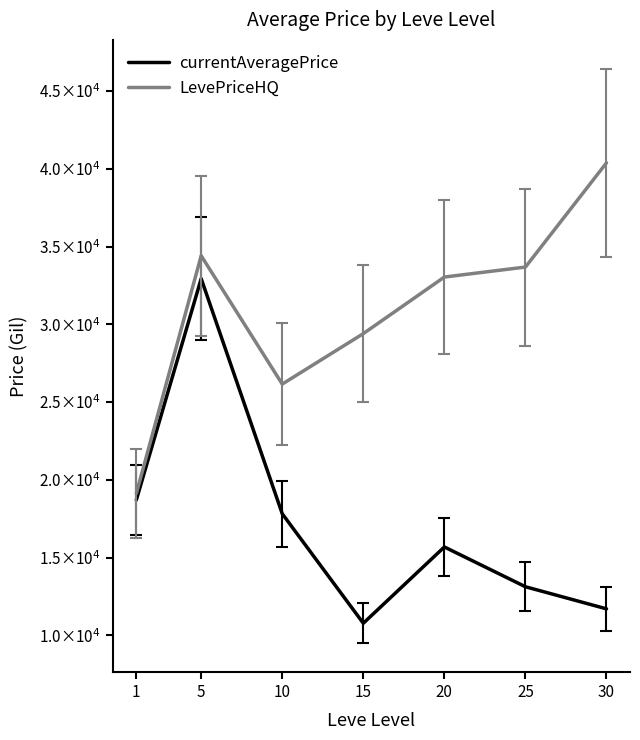

What are all the series names shown in the legend?

currentAveragePrice, LevePriceHQ